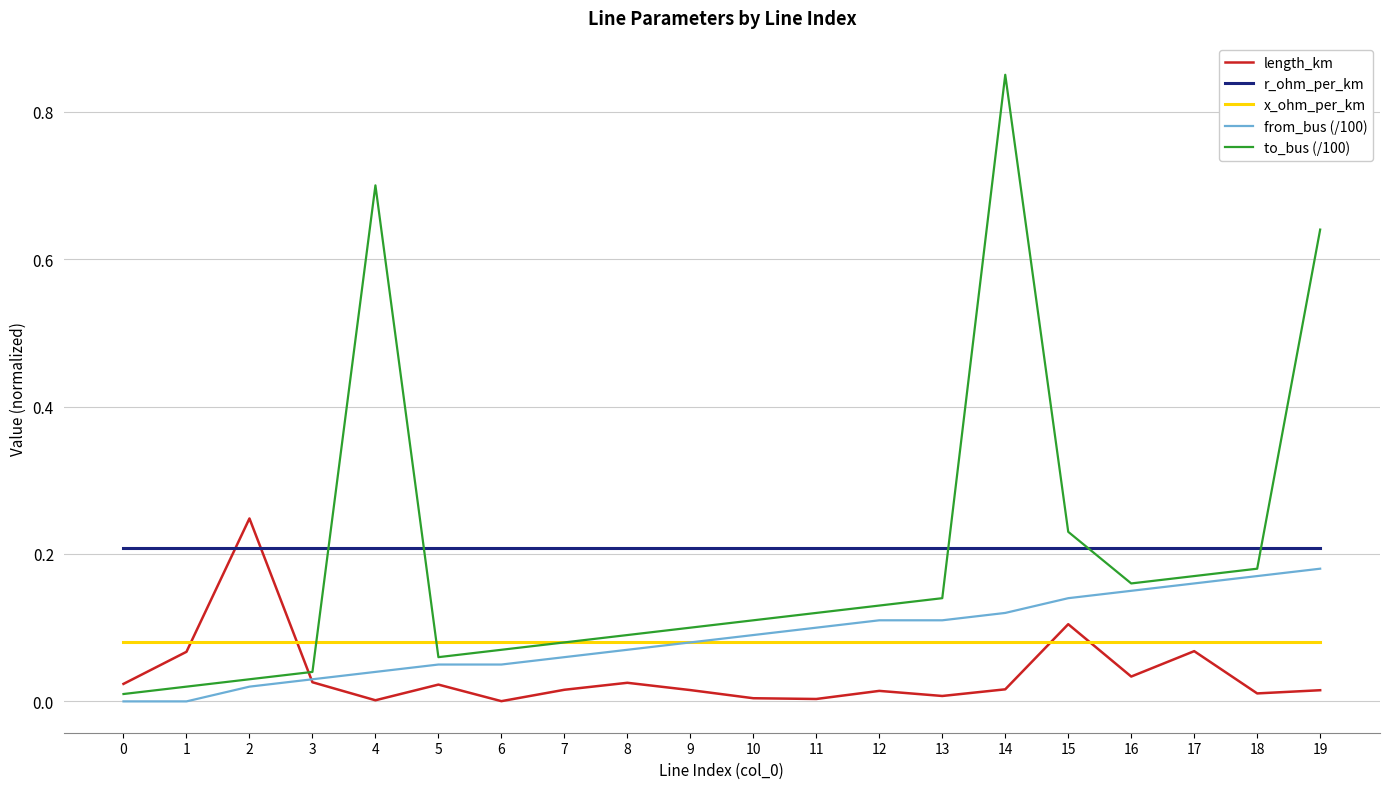

What are all the series names shown in the legend?

length_km, r_ohm_per_km, x_ohm_per_km, from_bus (/100), to_bus (/100)